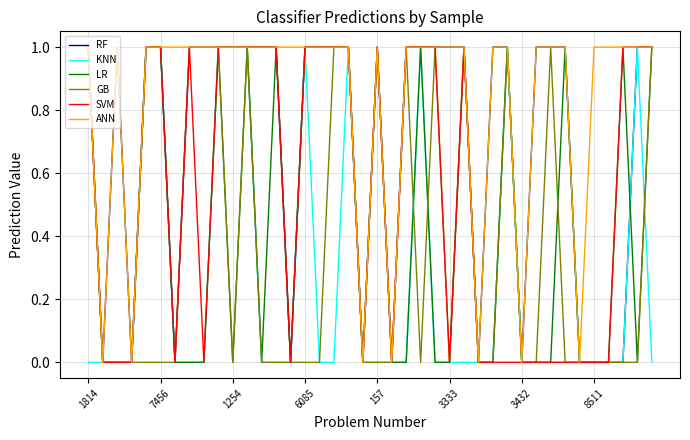

In LR, how many points are lower than both neighbors (excluding endpoints)?

5